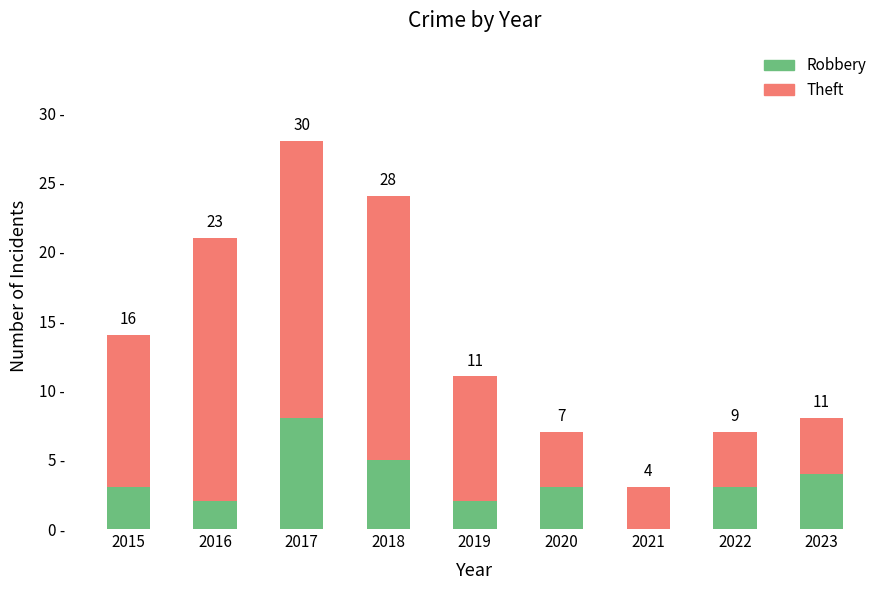

What are all the series names shown in the legend?

Robbery, Theft